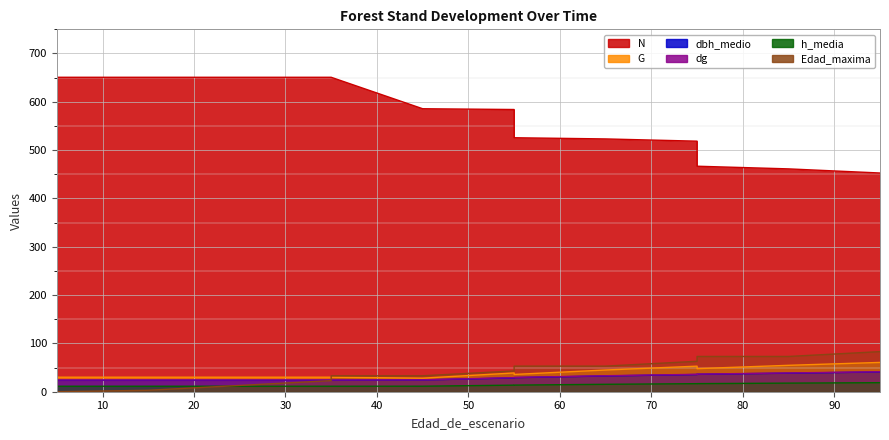

Reading left to right, extract all data points from this chart.

N: 5=650.8	5=650.8	15=650.8	25=650.8	35=650.8	35=650.8	45=585.7	55=584.1	55=525.7	65=523.2	75=518.6	75=466.7	85=461.2	95=452.7
G: 5=30.1	5=30.1	15=30.1	25=30.1	35=30.1	35=30.1	45=28.1	55=38.8	55=35.8	65=45.0	75=52.9	75=47.8	85=54.6	95=60.6
dbh_medio: 5=23.7	5=23.8	15=23.8	25=23.8	35=23.8	35=23.8	45=24.4	55=28.6	55=29.2	65=32.6	75=35.6	75=36.1	85=38.4	95=40.9
dg: 5=24.2	5=24.2	15=24.2	25=24.2	35=24.2	35=24.2	45=24.7	55=29.1	55=29.5	65=33.1	75=36.0	75=36.4	85=38.8	95=41.3
h_media: 5=9.3	5=11.4	15=11.4	25=11.4	35=11.4	35=11.4	45=11.4	55=13.6	55=13.7	65=15.4	75=16.7	75=16.7	85=17.8	95=18.7
Edad_maxima: 5=0.0	5=0.0	15=3.0	25=13.0	35=23.0	35=33.0	45=33.0	55=43.0	55=53.0	65=53.0	75=63.0	75=73.0	85=73.0	95=83.0